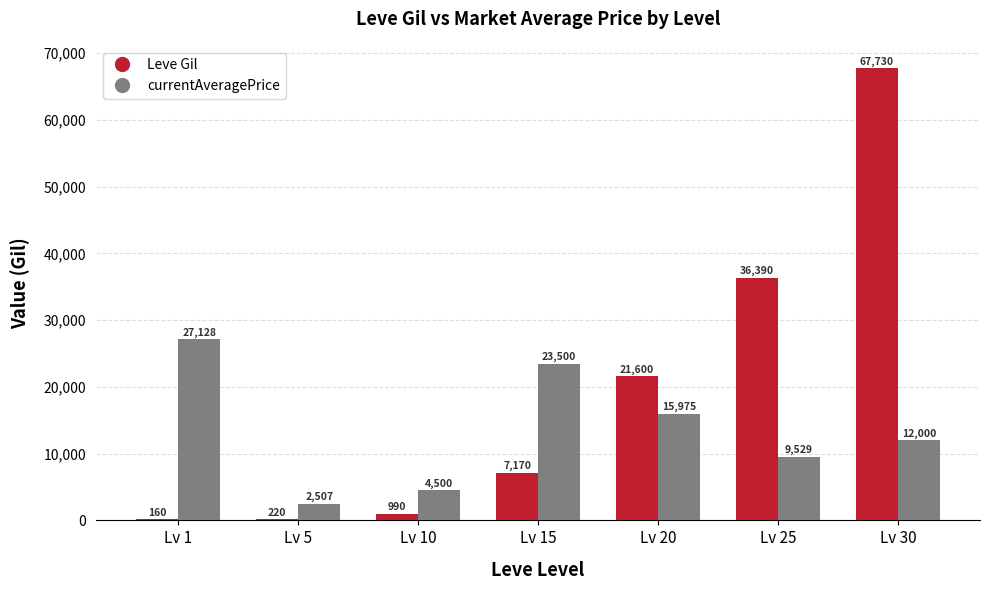

What is the sum of all Leve Gil values?

134260